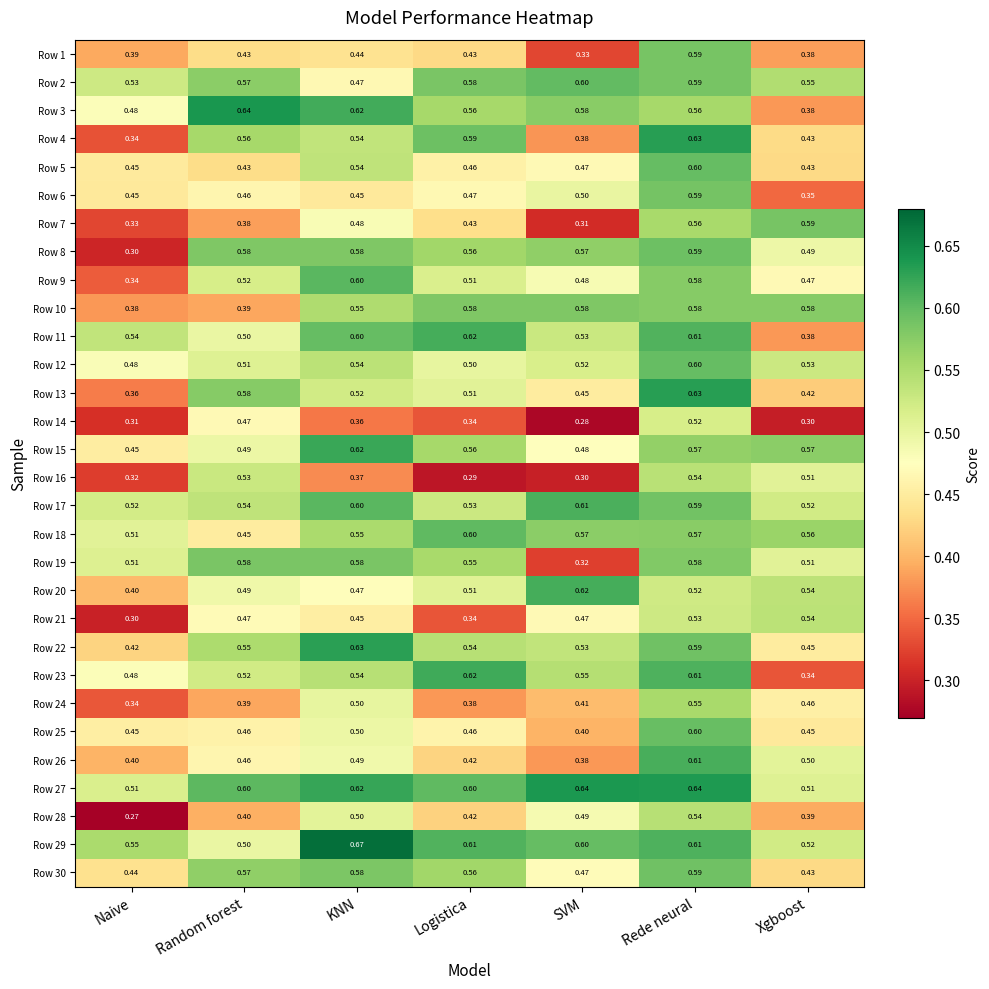

How many distinct data groups are displayed?

30